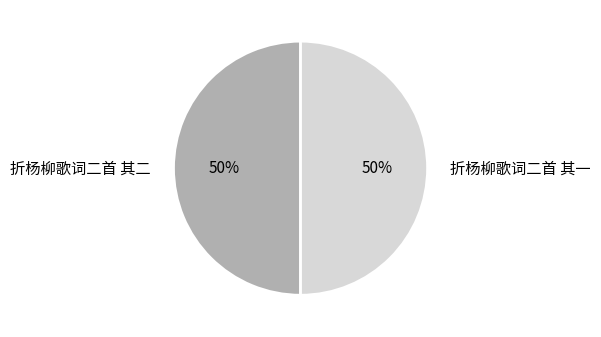

Combined, do 折杨柳歌词二首 其一 and 折杨柳歌词二首 其二 account for over 50%?

Yes